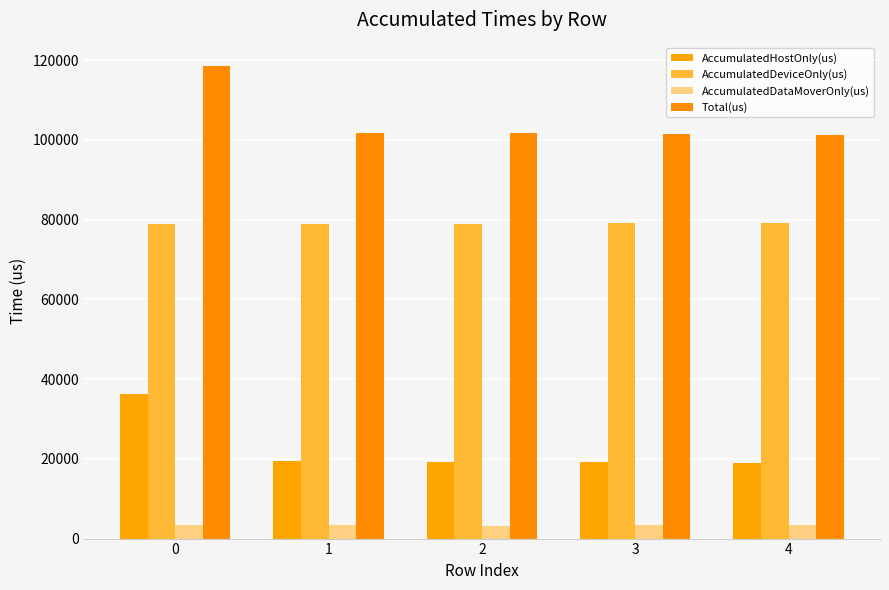

How many data points in AccumulatedDataMoverOnly(us) are above 3303?

3